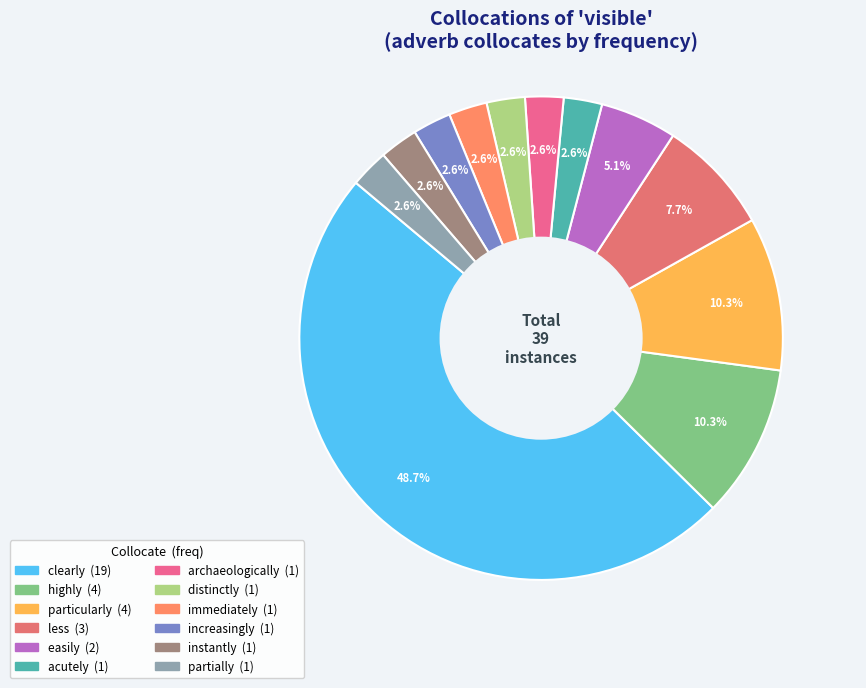

Is there any slice that represents more than half of the pie?

No